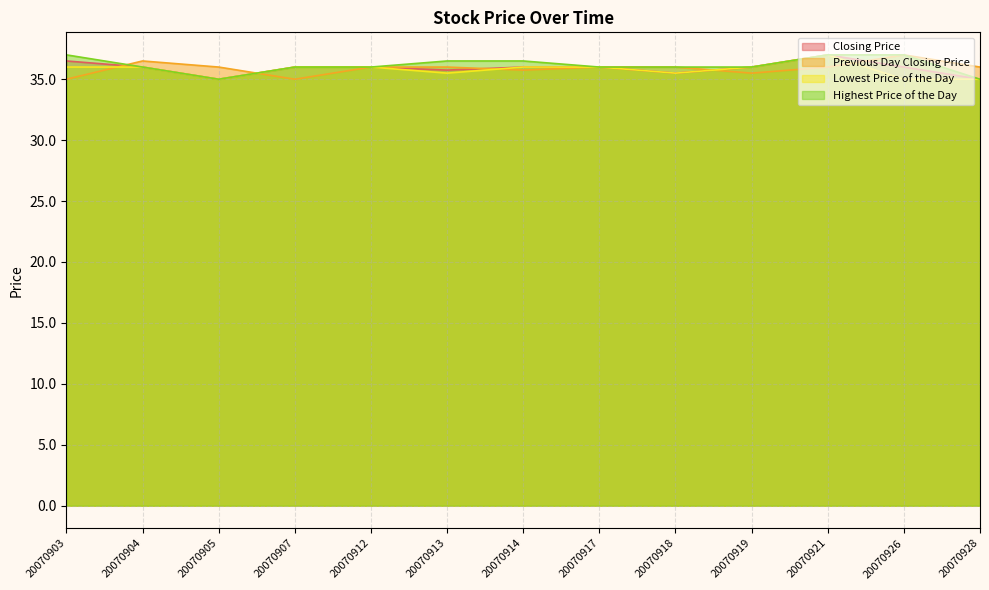

Reading left to right, what are all the values shown in this chart?

Closing Price: 20070903=36.5	20070904=36.0	20070905=35.0	20070907=36.0	20070912=36.0	20070913=35.8	20070914=36.0	20070917=36.0	20070918=35.5	20070919=36.0	20070921=37.0	20070926=36.0	20070928=35.0
Previous Day Closing Price: 20070903=35.0	20070904=36.5	20070905=36.0	20070907=35.0	20070912=36.0	20070913=36.0	20070914=35.8	20070917=36.0	20070918=36.0	20070919=35.5	20070921=36.0	20070926=37.0	20070928=36.0
Lowest Price of the Day: 20070903=36.0	20070904=36.0	20070905=35.0	20070907=36.0	20070912=36.0	20070913=35.5	20070914=36.0	20070917=36.0	20070918=35.5	20070919=36.0	20070921=37.0	20070926=35.0	20070928=35.0
Highest Price of the Day: 20070903=37.0	20070904=36.0	20070905=35.0	20070907=36.0	20070912=36.0	20070913=36.5	20070914=36.5	20070917=36.0	20070918=36.0	20070919=36.0	20070921=37.0	20070926=37.0	20070928=35.0